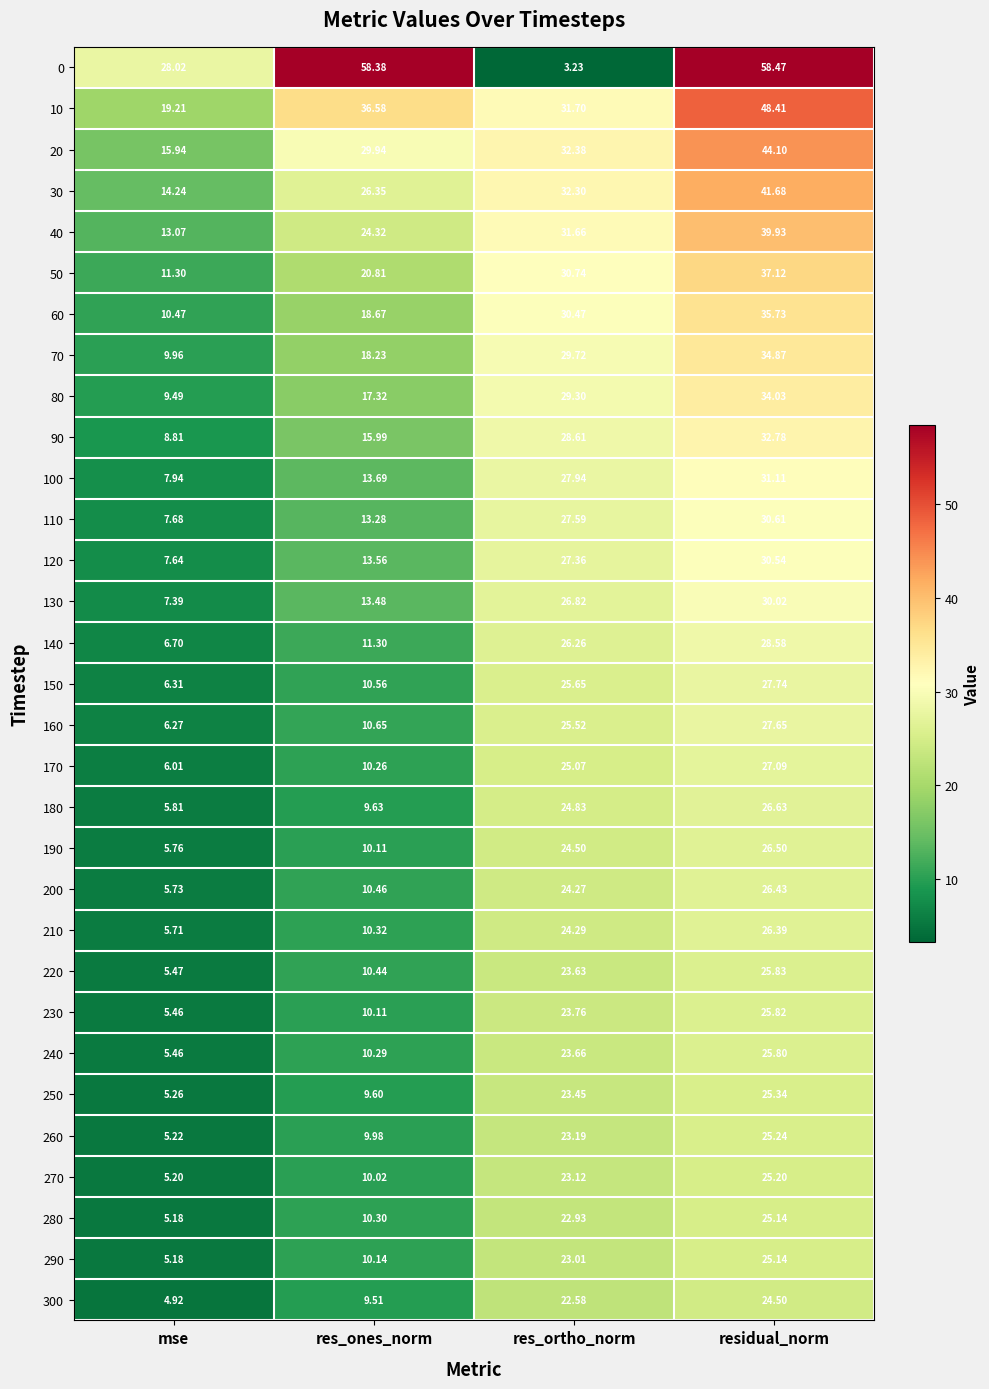

At which label is 20 closest to 30?

res_ones_norm